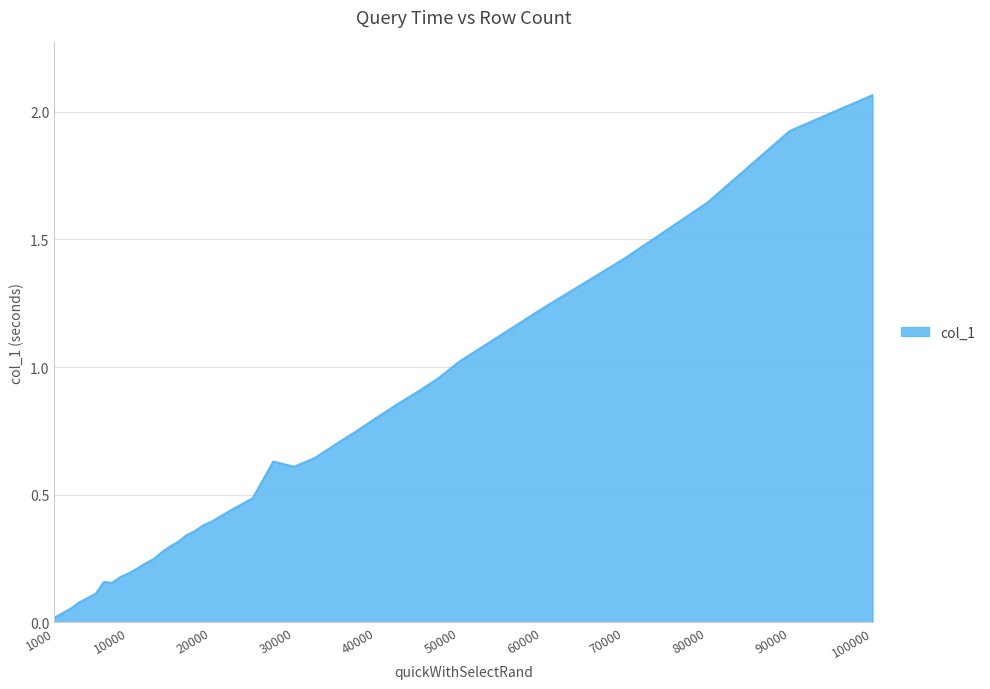

What is the difference between the maximum and minimum values?

2.0